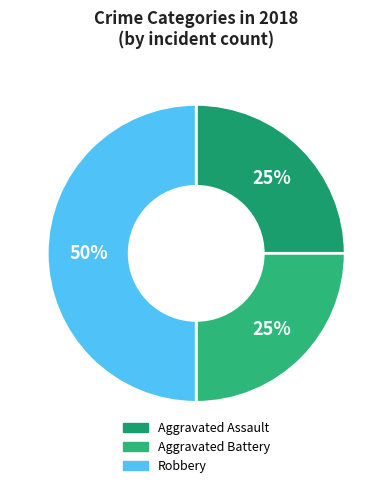

Rank the categories by value from lowest to highest.

Aggravated Assault, Aggravated Battery, Robbery